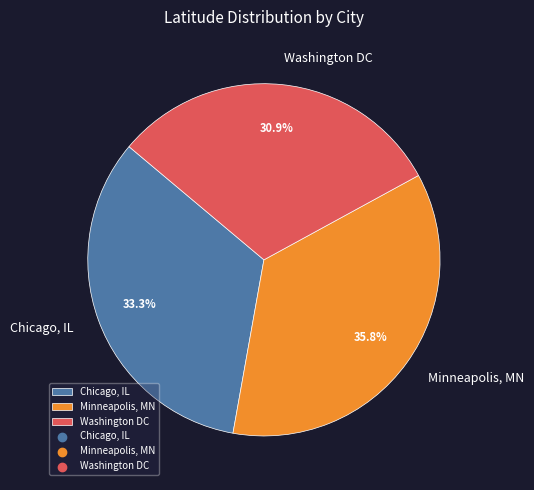

To the nearest percent, what is the combined percentage of Washington DC and Chicago, IL?

64%